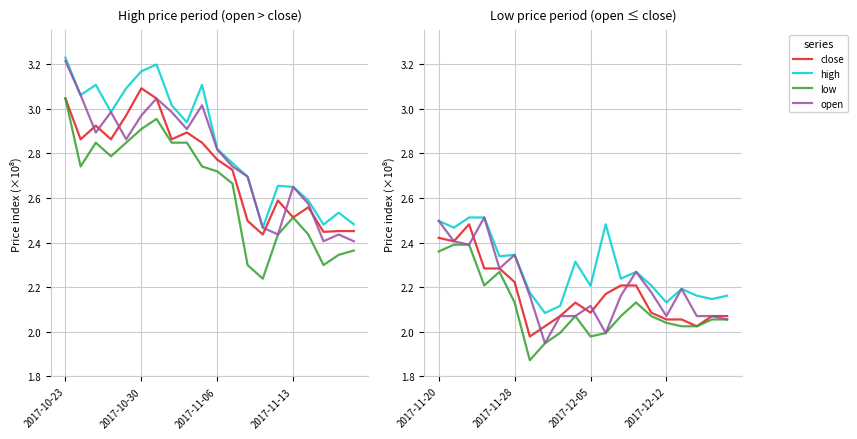

How many high values are between 2 and 3?

20